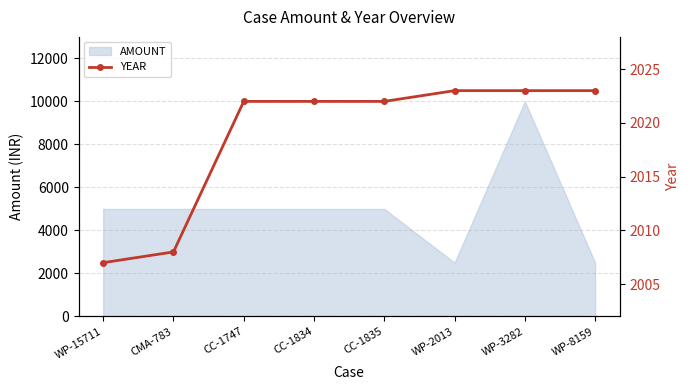

At which label does the data first exceed 2022?

WP-2013